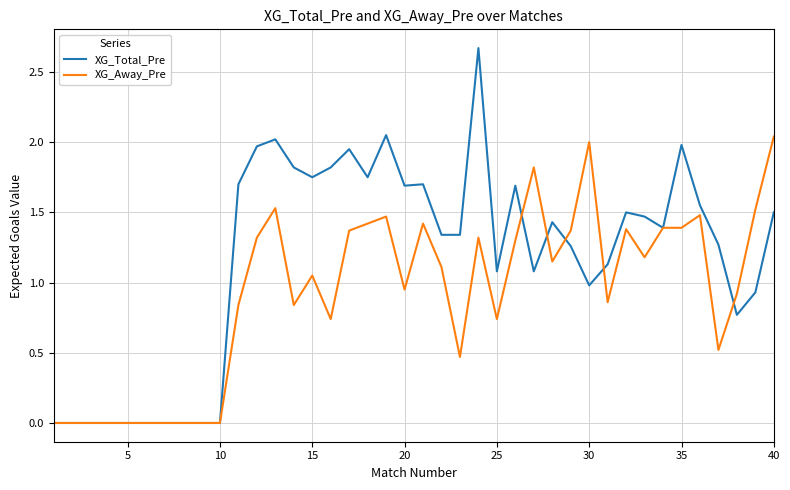

Which series has the largest total across all categories?

XG_Total_Pre